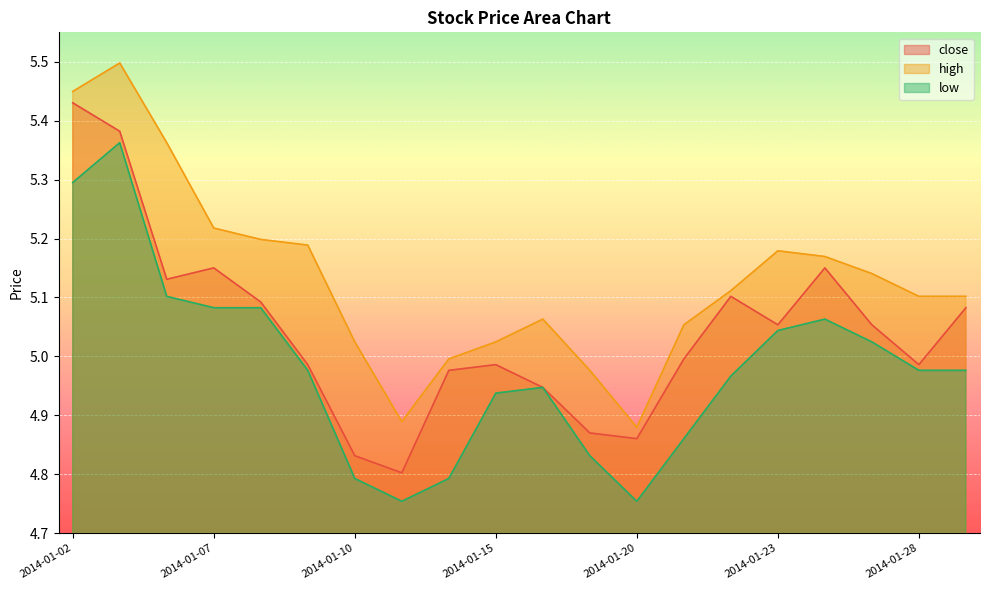

Where is the first local minimum for low?

2014-01-13